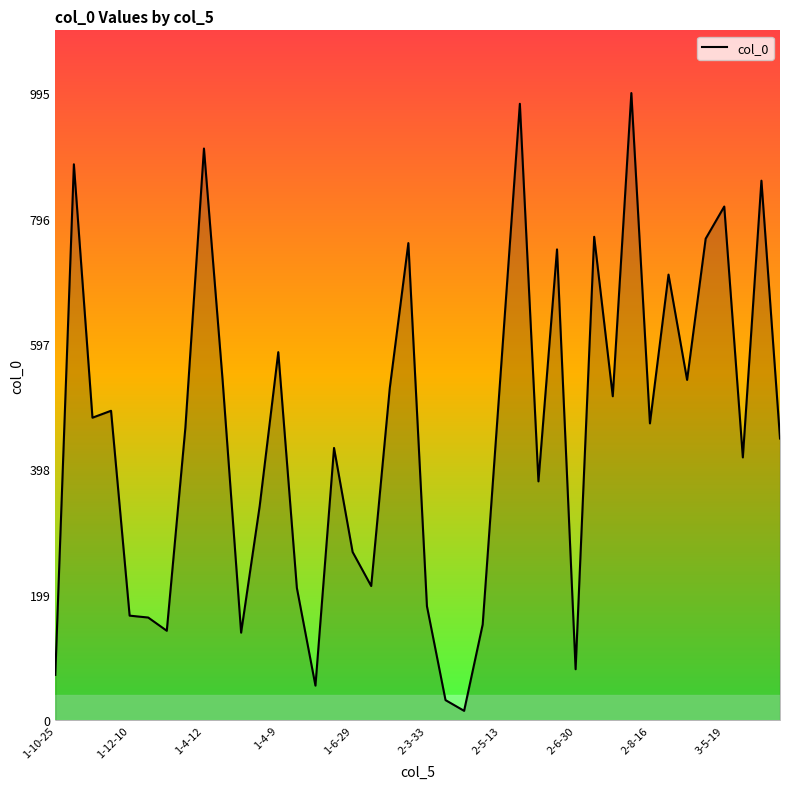

Does the chart display data point markers on the line(s)?

No